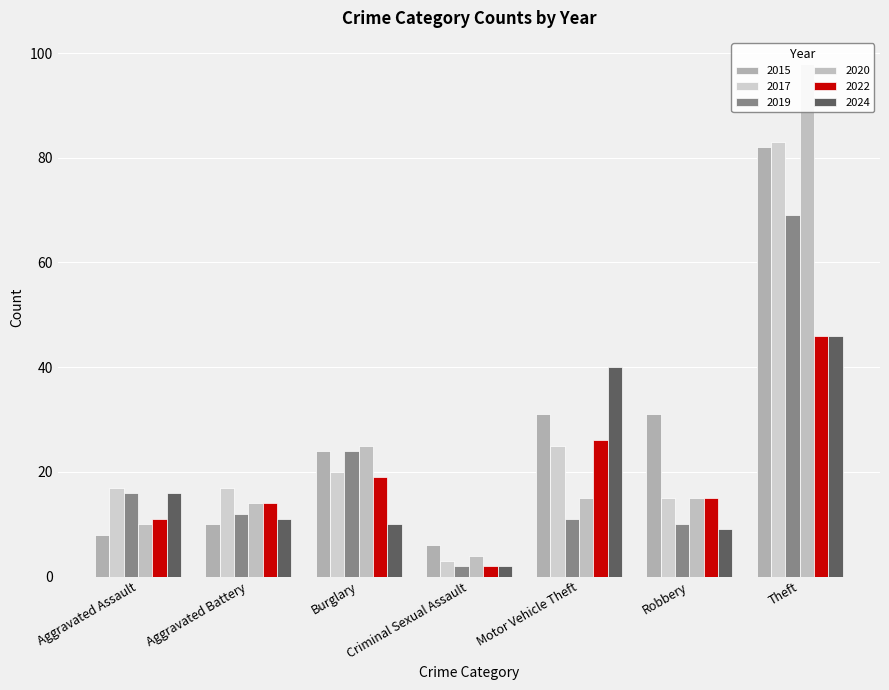

How many bars are there in each group?

6